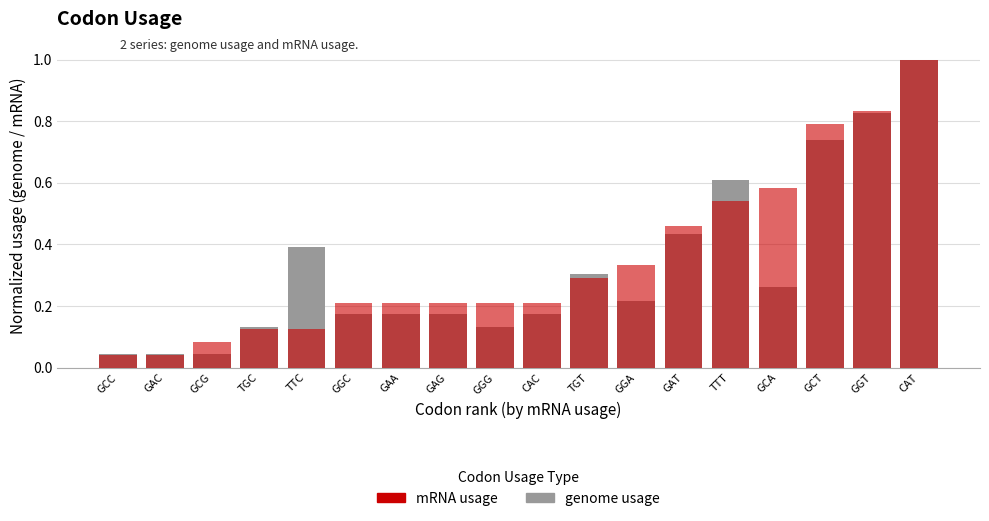

What are all the series names shown in the legend?

genome usage, mRNA usage